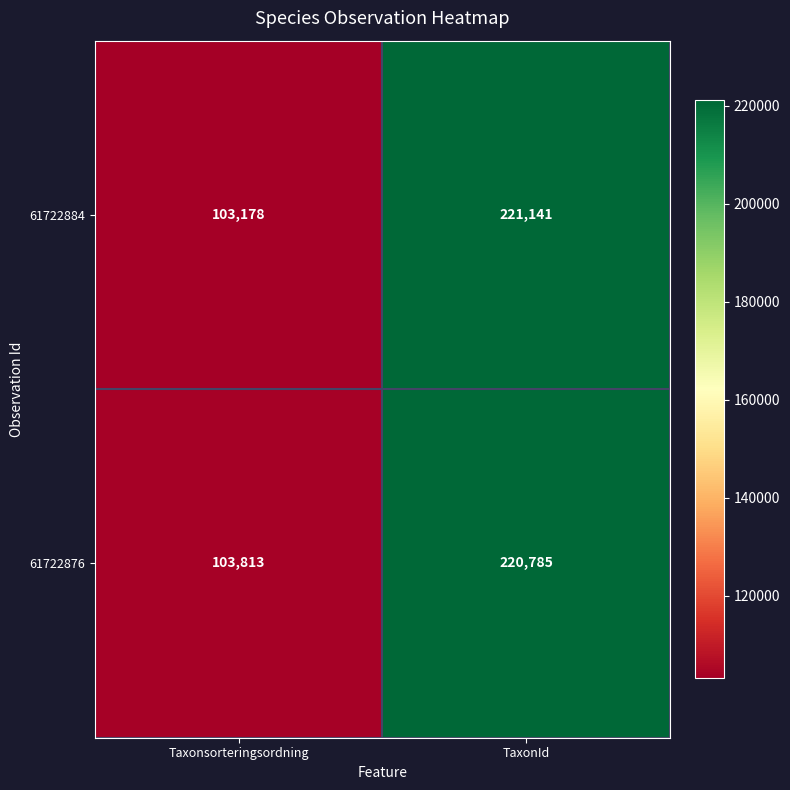

Is it true that 61722876 equals 220785 at TaxonId?

True